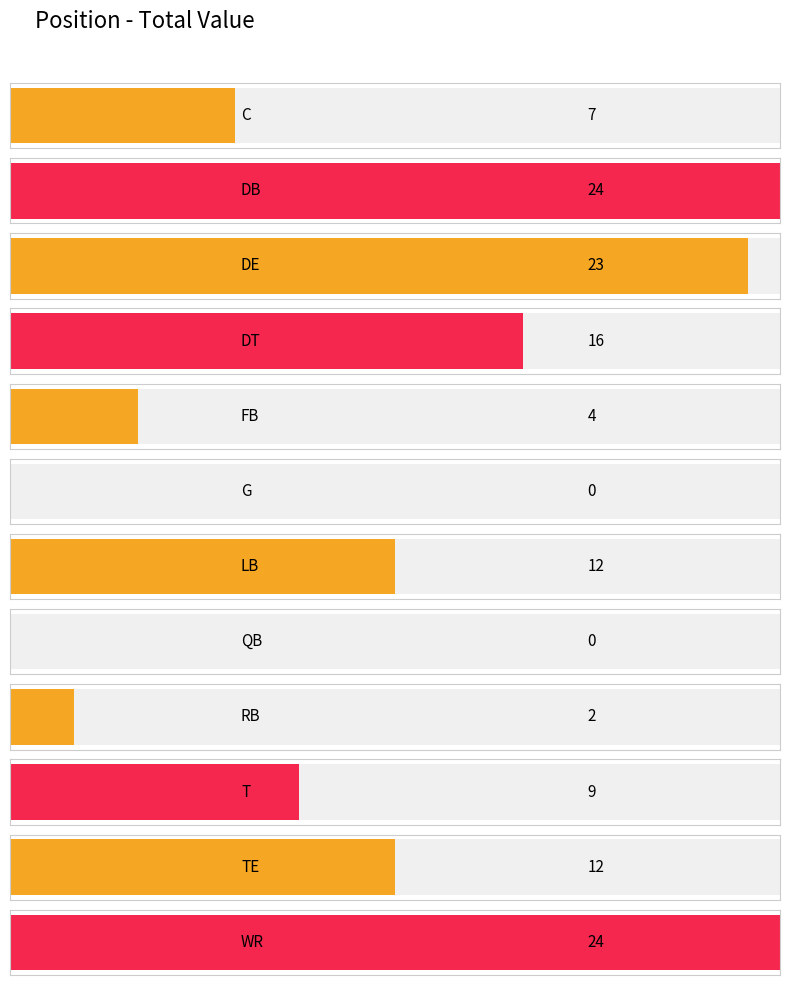

What is the change in value from C to QB?

-7